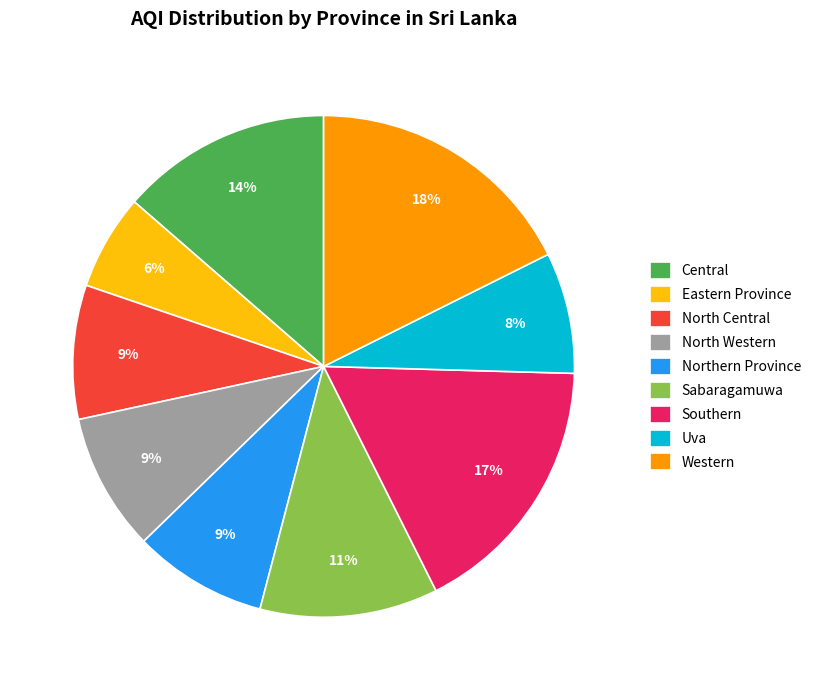

The North Central slice represents 9% of the pie. True or false?

True